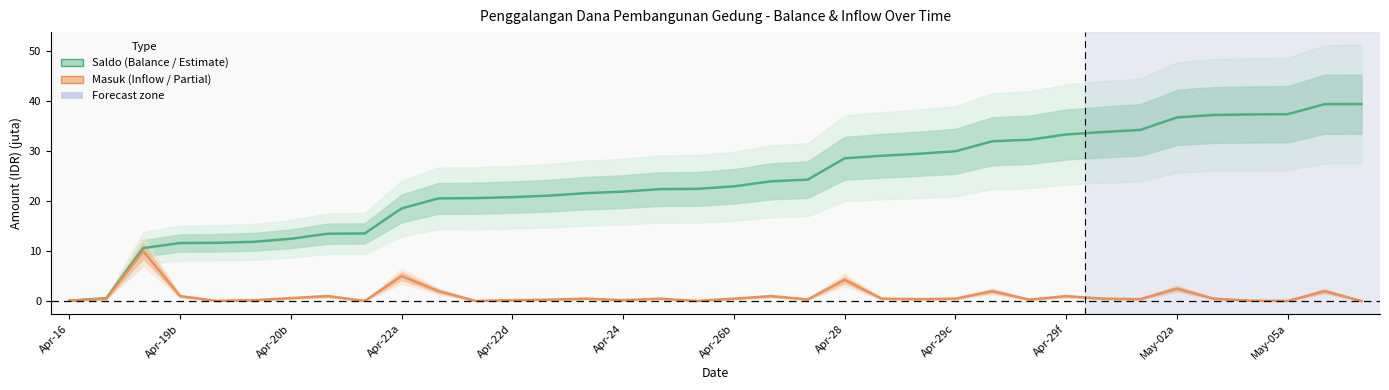

True or false: Saldo (Balance) and Masuk (Inflow) intersect in this chart.

False